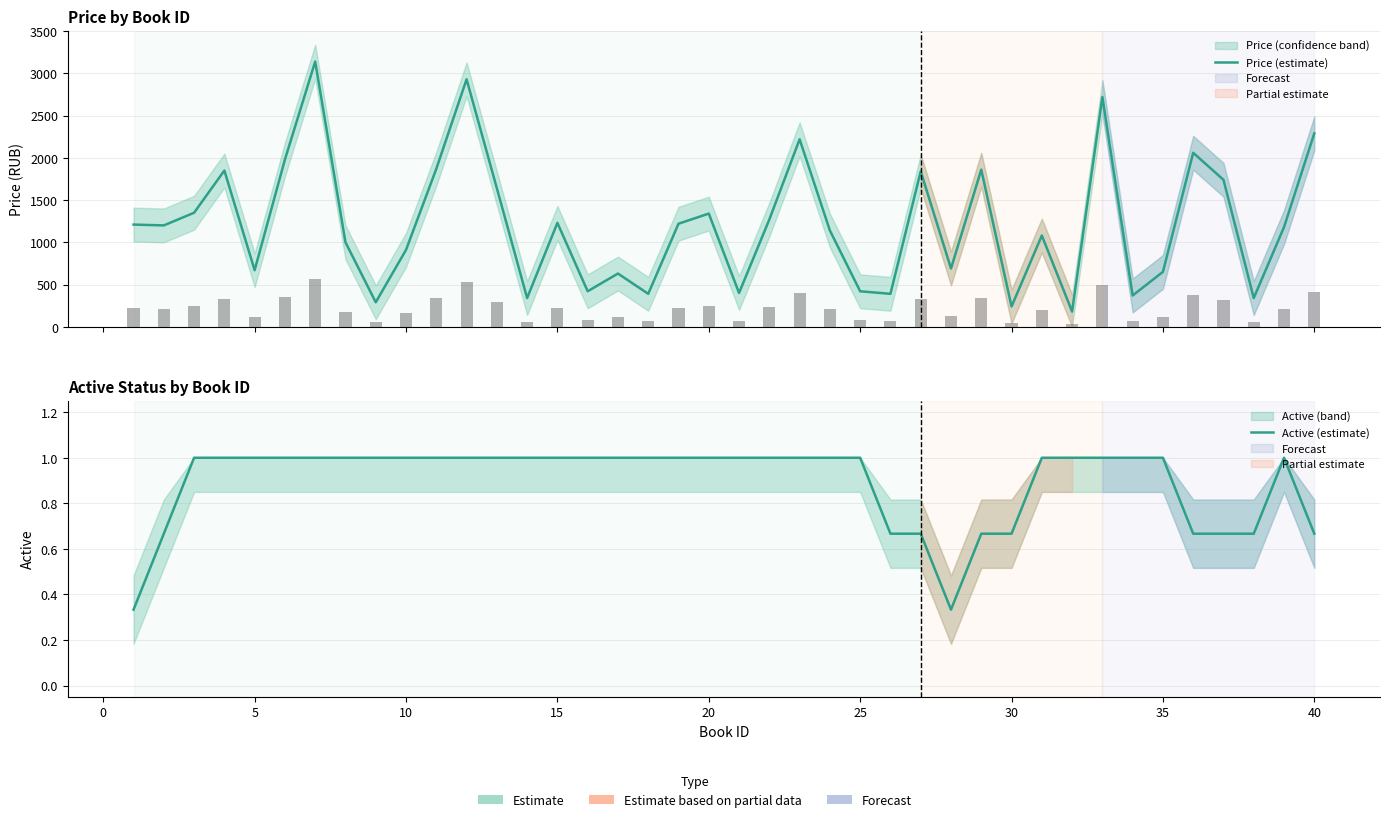

What is the minimum value shown in the chart?

0.3